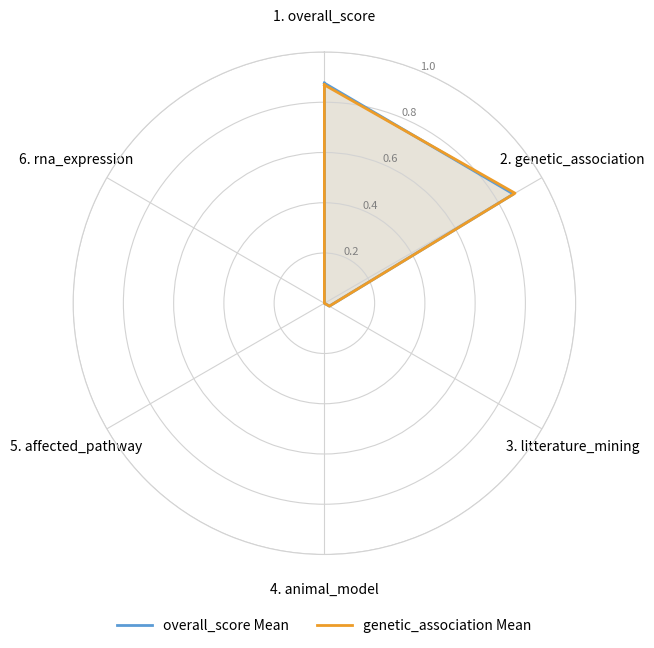

Rank the series by their maximum value, from highest to lowest.

overall_score Mean, genetic_association Mean